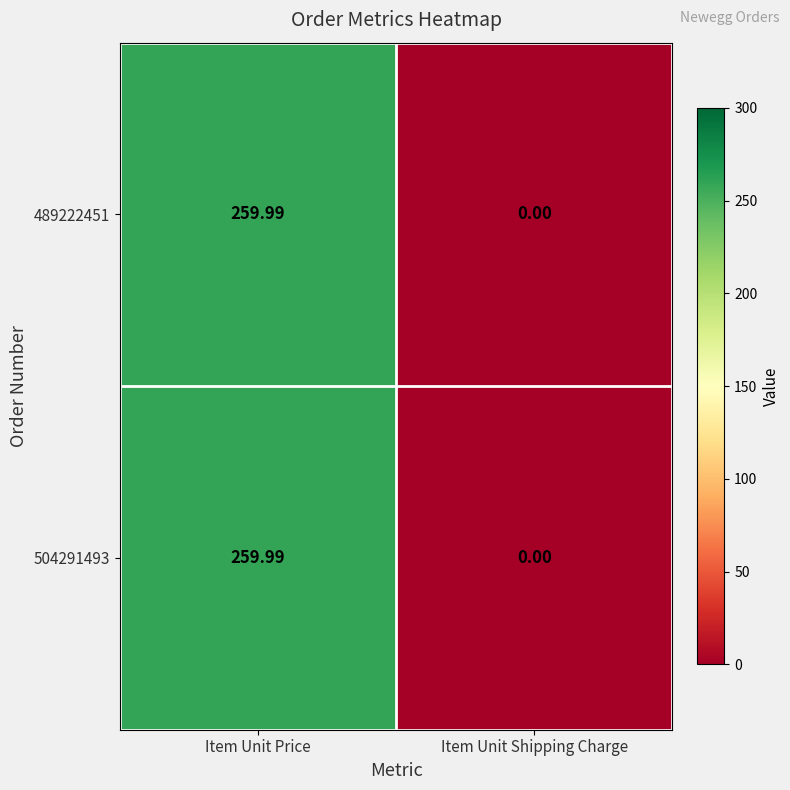

At which label does 489222451 first exceed 259?

Item Unit Price